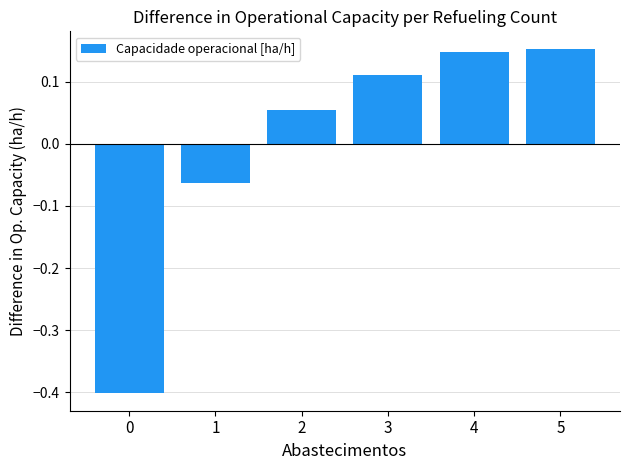

How many values exceed 0?

4